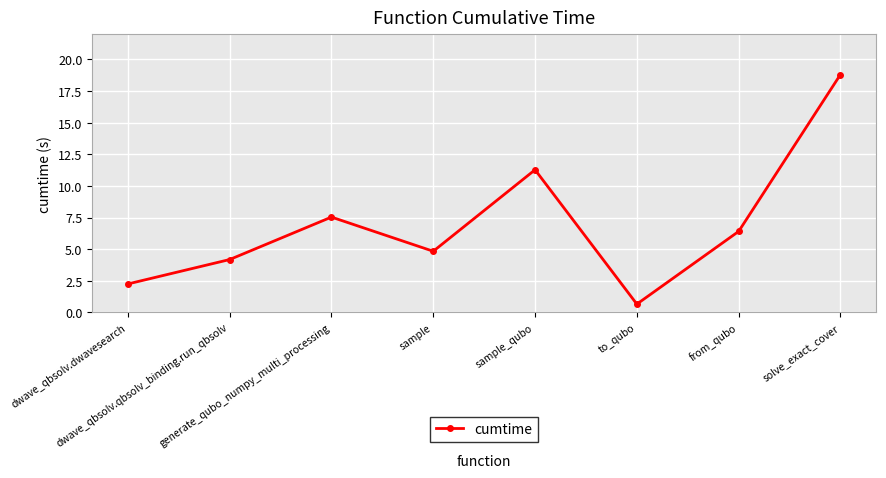

List the labels in order of value, smallest first.

to_qubo, dwave_qbsolv.dwavesearch, dwave_qbsolv.qbsolv_binding.run_qbsolv, sample, from_qubo, generate_qubo_numpy_multi_processing, sample_qubo, solve_exact_cover